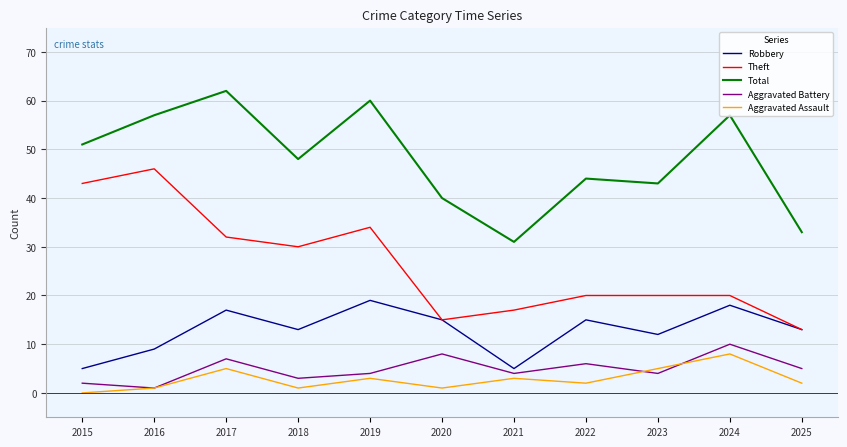

Which category has the highest value in the Aggravated Assault series?

2024